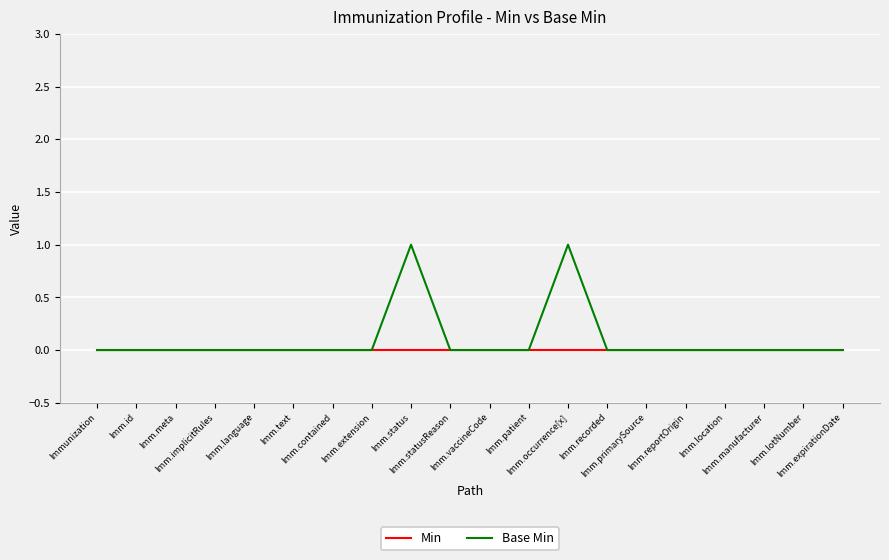

List the series in order of their peak value, lowest first.

Min, Base Min